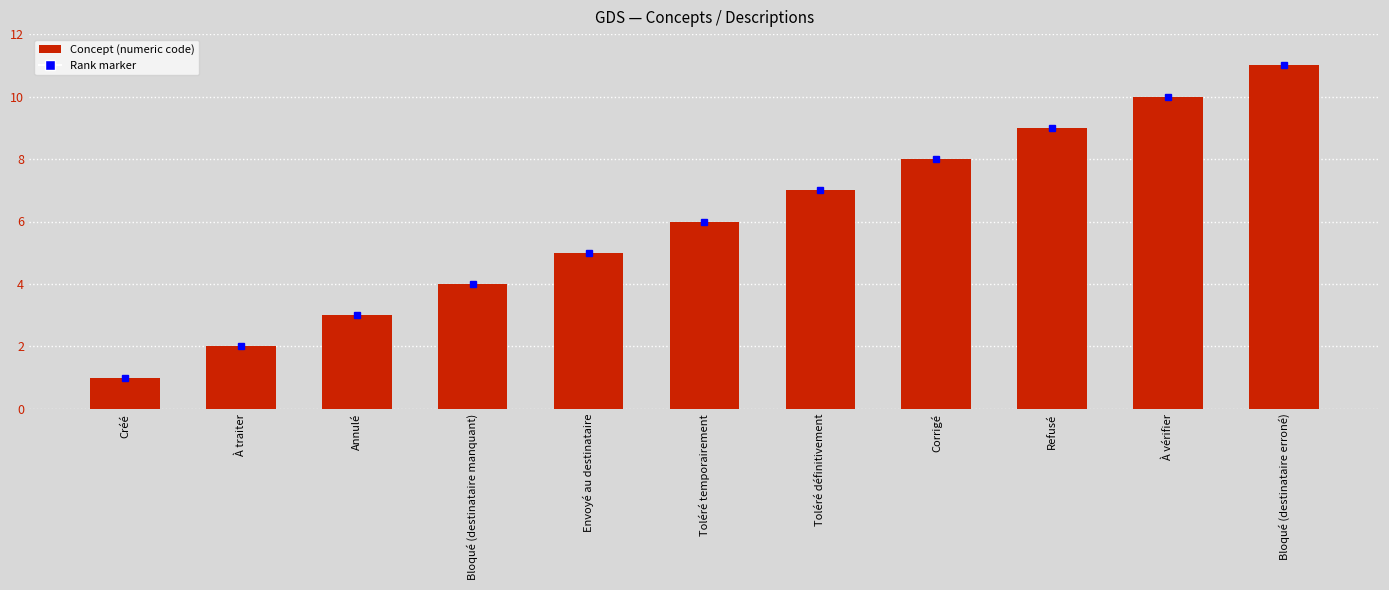

Reading right to left, list all the values displayed in this chart.

11	10	9	8	7	6	5	4	3	2	1